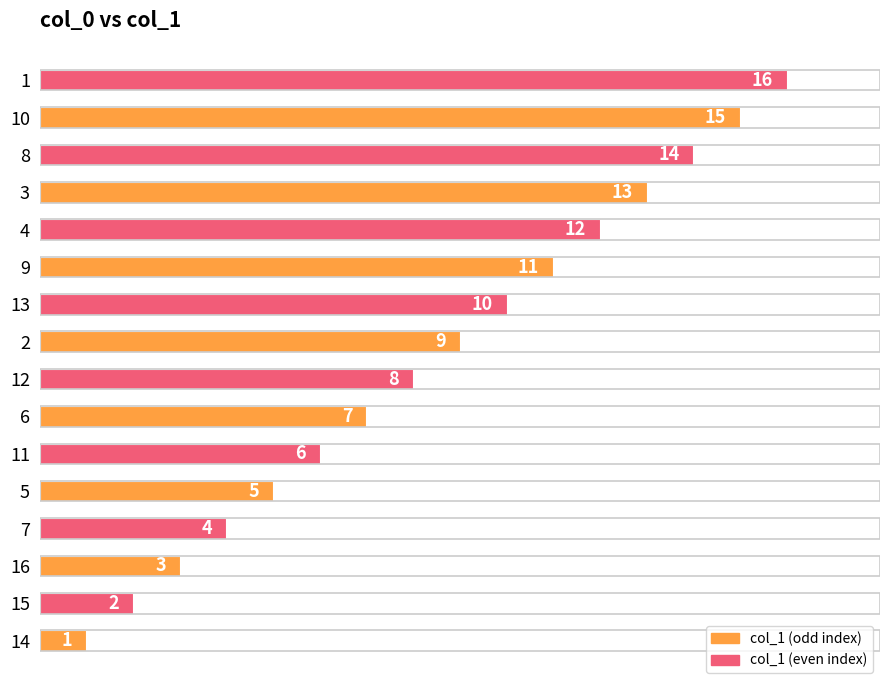

Are the bars horizontal?

Yes